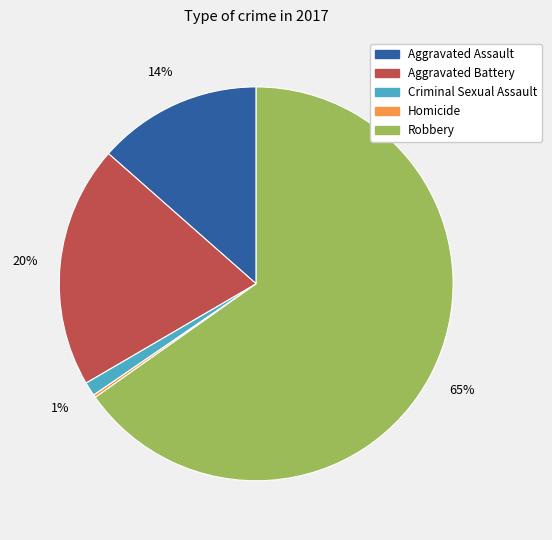

Combined, do Aggravated Battery and Robbery account for over 50%?

Yes